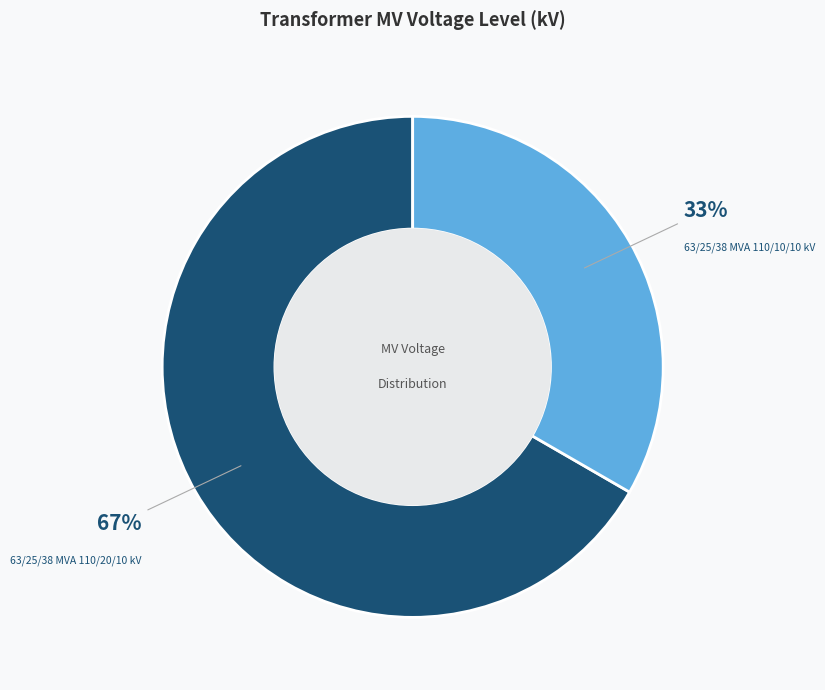

Combined, do 63/25/38 MVA 110/10/10 kV and 63/25/38 MVA 110/20/10 kV account for over 50%?

Yes